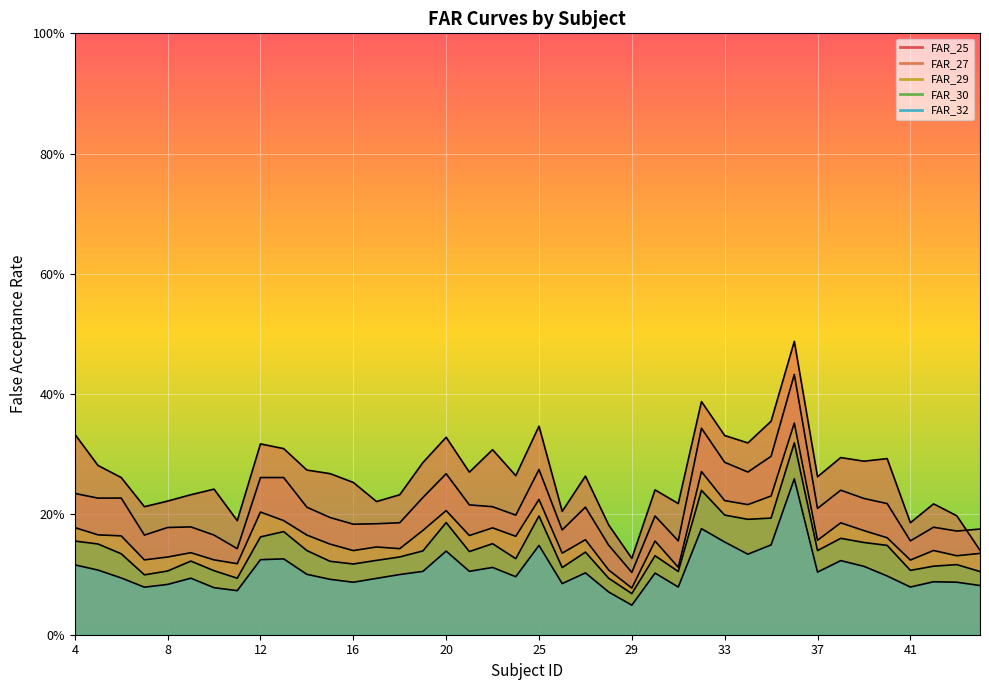

In FAR_30, how many points are lower than both neighbors (excluding endpoints)?

11